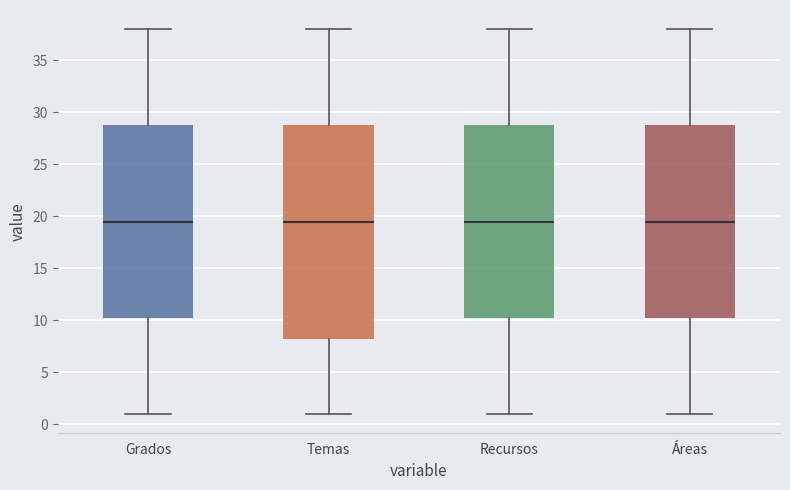

Reading left to right, transcribe this box plot: for each box, give where its median line is, the range the box spans, and where its two whiskers end, as read against the y-axis. The values are not printed on the chart, so give them approximately, as read against the axis.

Grados: median 19.5, box 10.5 to 29.0, whiskers 1.0 to 38.0
Temas: median 19.5, box 8.5 to 29.0, whiskers 1.0 to 38.0
Recursos: median 19.5, box 10.5 to 29.0, whiskers 1.0 to 38.0
Áreas: median 19.5, box 10.5 to 29.0, whiskers 1.0 to 38.0